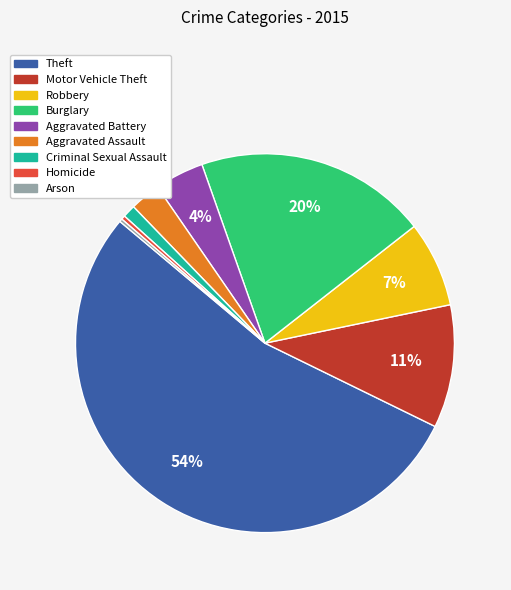

To the nearest percent, what percentage of the pie is Motor Vehicle Theft?

11%